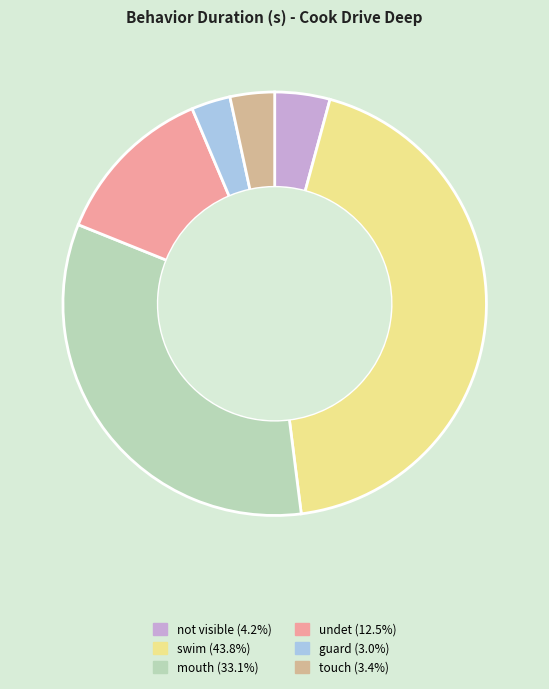

Is there a majority slice in this chart?

No